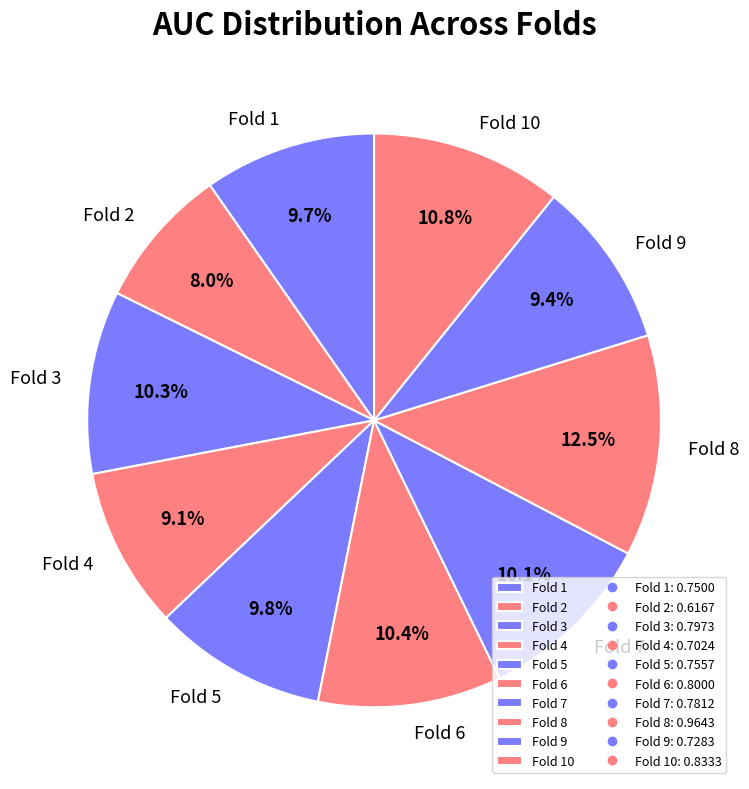

To the nearest percent, what is the combined percentage of Fold 6 and Fold 5?

20%